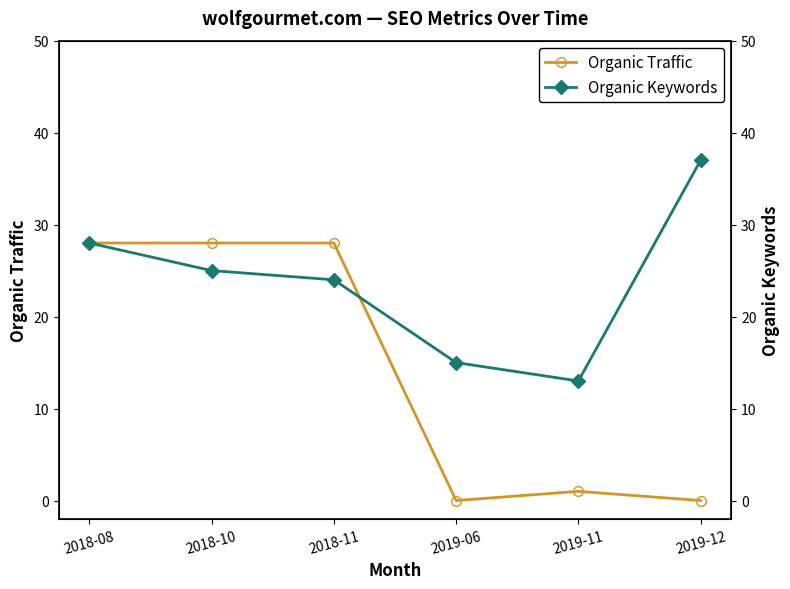

What is the label of the 5th point from the left?

2019-11